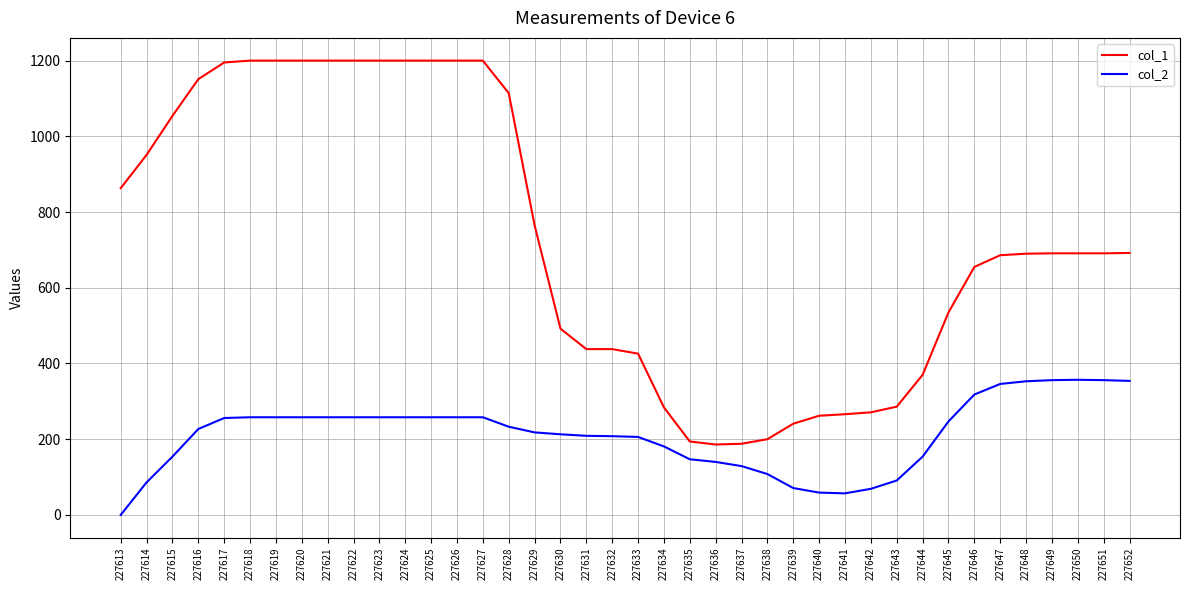

Which series has the largest range (max minus min)?

col_1